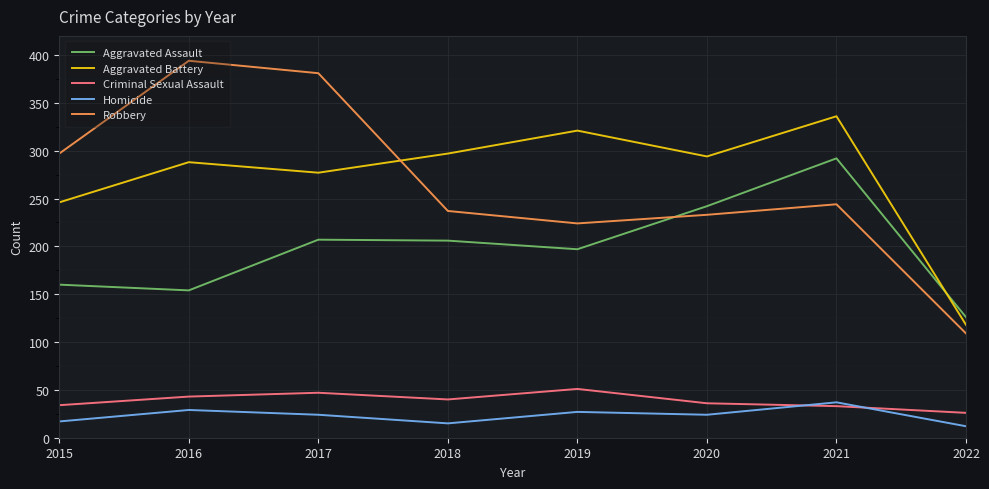

Is the value of Aggravated Assault at 2020 greater than the value of Homicide at 2022?

Yes